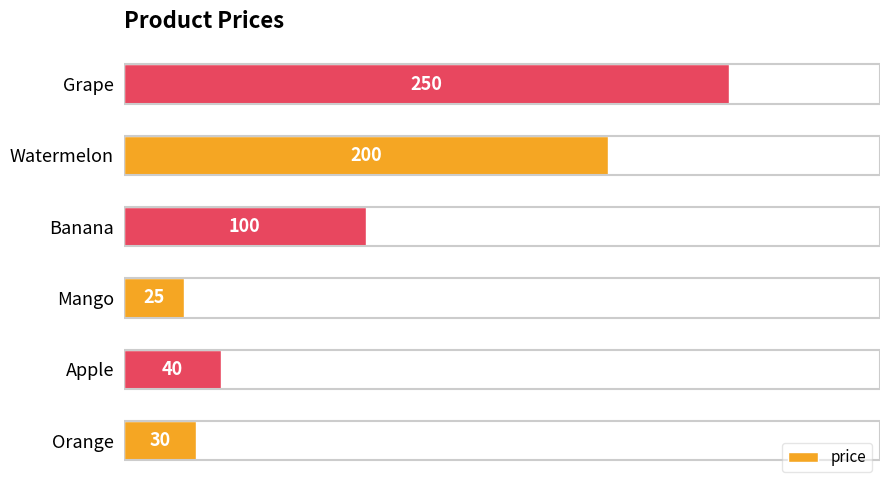

What is the maximum value shown in the chart?

250